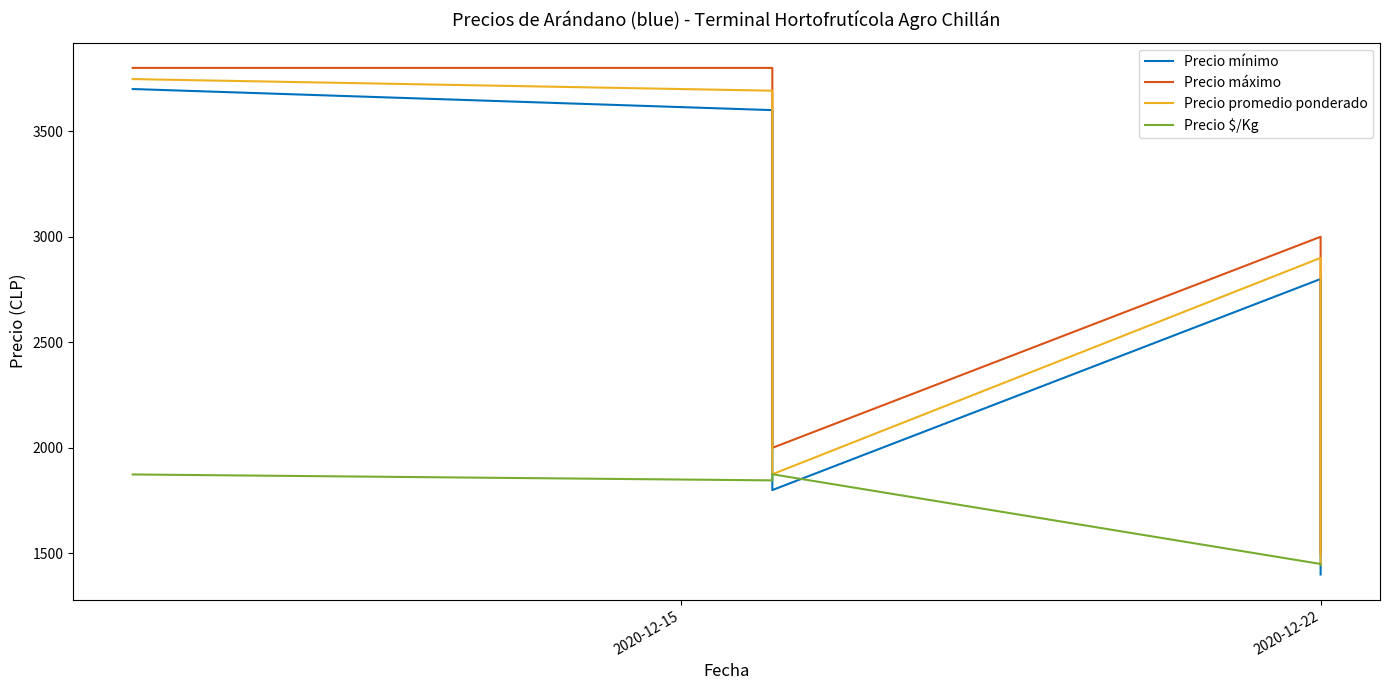

What is the total value across all series at 2020-12-22?

10150